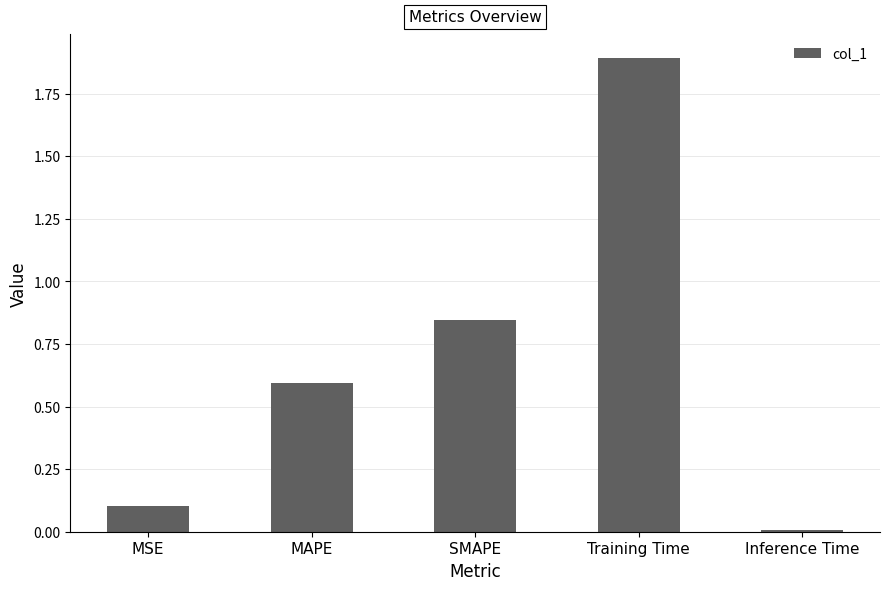

Read the value at Training Time.

1.9